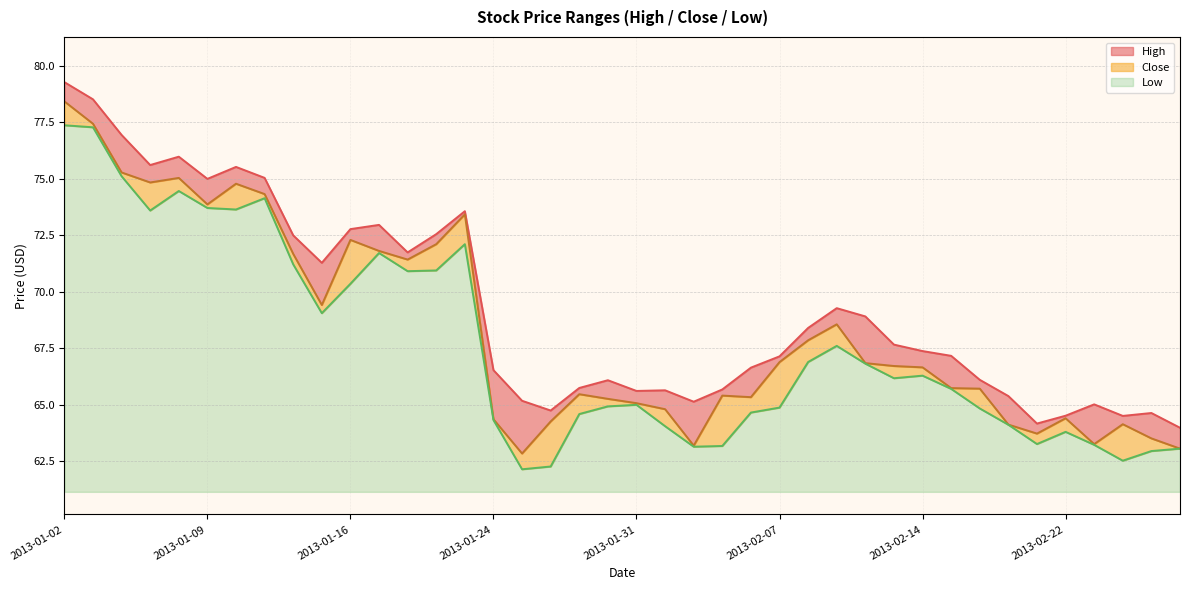

List the labels in order of Low value, largest first.

2013-01-02, 2013-01-03, 2013-01-04, 2013-01-08, 2013-01-11, 2013-01-09, 2013-01-10, 2013-01-07, 2013-01-23, 2013-01-17, 2013-01-14, 2013-01-22, 2013-01-18, 2013-01-16, 2013-01-15, 2013-02-11, 2013-02-08, 2013-02-12, 2013-02-14, 2013-02-13, 2013-02-15, 2013-01-31, 2013-01-30, 2013-02-07, 2013-02-19, 2013-02-06, 2013-01-29, 2013-01-24, 2013-02-20, 2013-02-01, 2013-02-22, 2013-02-21, 2013-02-25, 2013-02-05, 2013-02-04, 2013-02-28, 2013-02-27, 2013-02-26, 2013-01-28, 2013-01-25